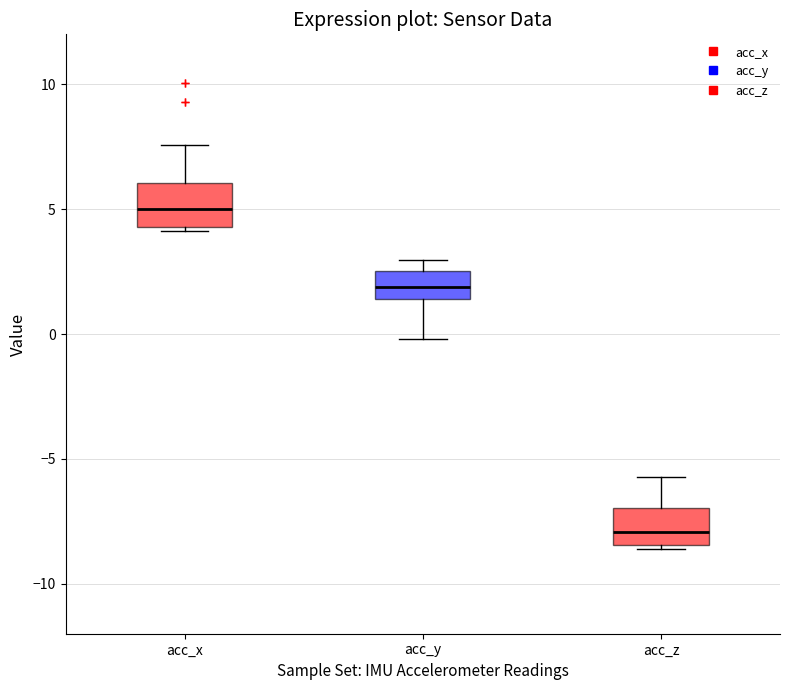

Reading left to right, transcribe this box plot: for each box, give where its median line is, the range the box spans, and where its two whiskers end, as read against the y-axis. The values are not printed on the chart, so give them approximately, as read against the axis.

acc_x: median 5.0, box 4.5 to 6.0, whiskers 4.0 to 7.5
acc_y: median 2.0, box 1.5 to 2.5, whiskers 0.0 to 3.0
acc_z: median -8.0, box -8.5 to -7.0, whiskers -8.5 to -5.5